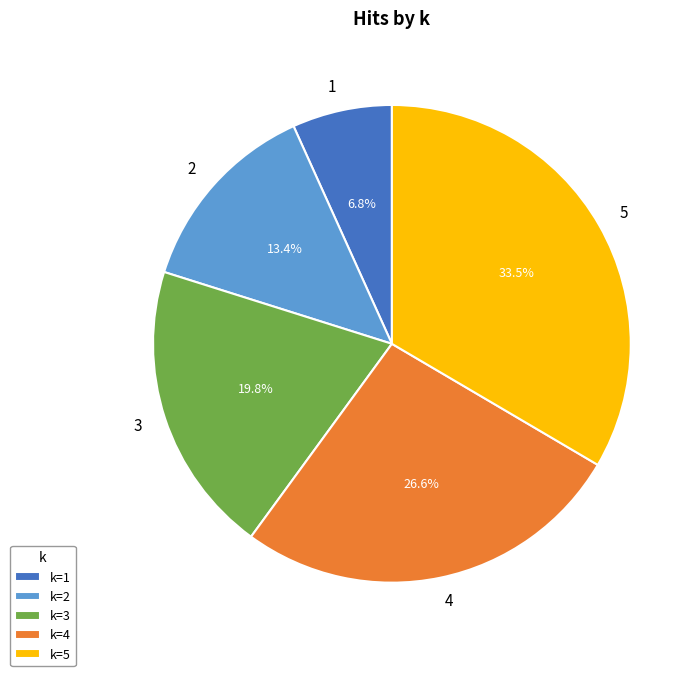

How many segments does this pie chart have?

5